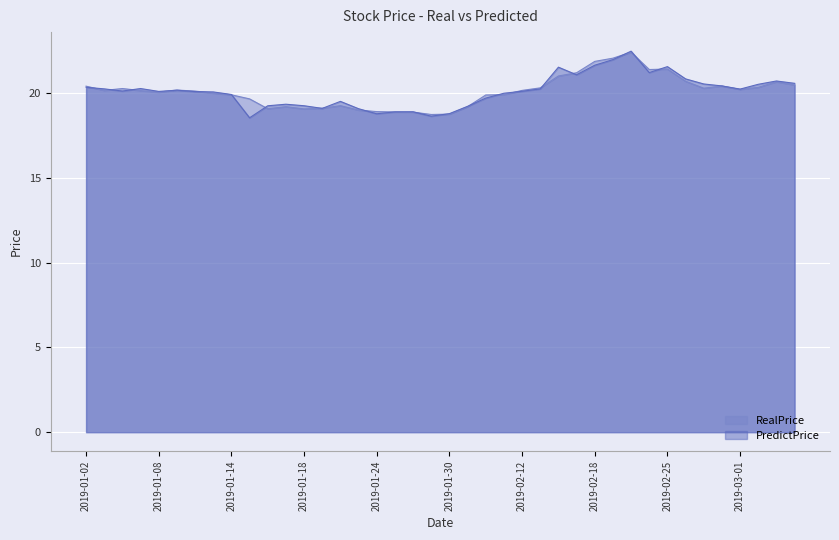

What position from the right is 2019-02-21?

10